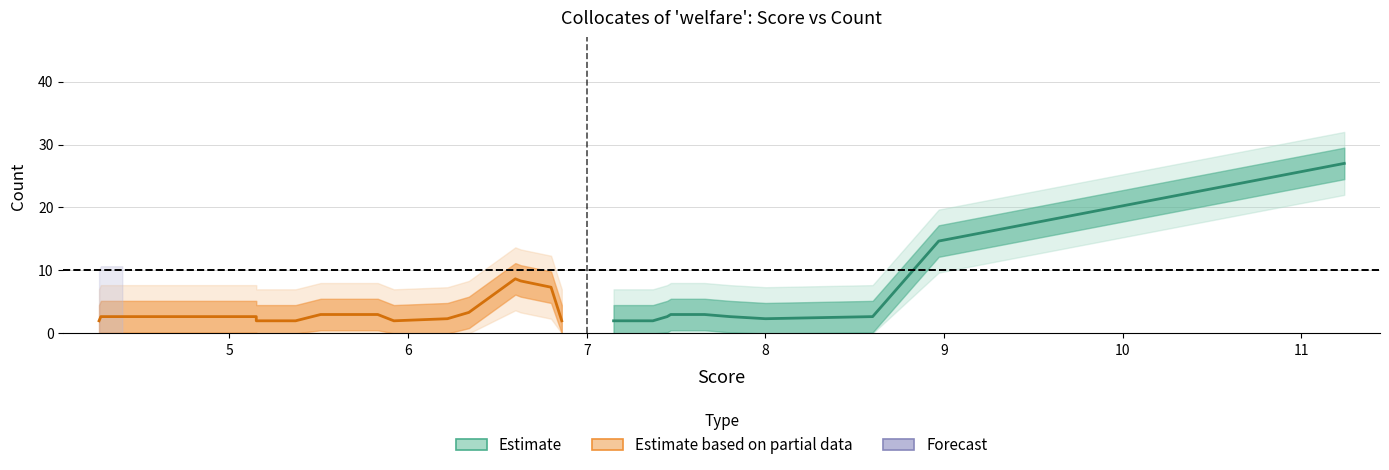

After their last crossing, which series has the higher values: Count or Score?

Score